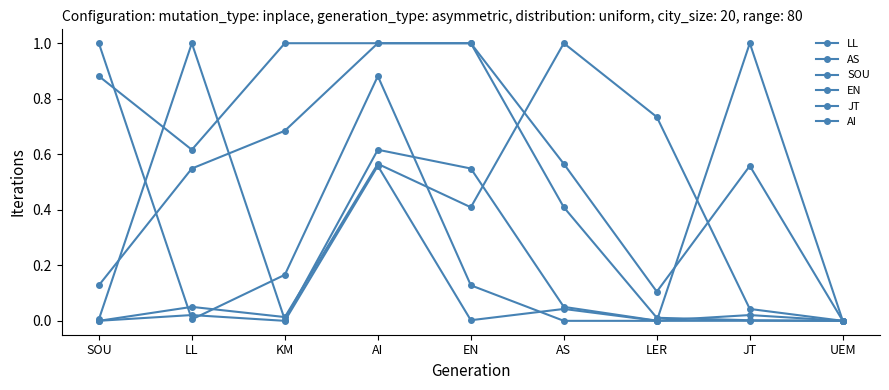

Is this an area chart (filled region under the line)?

No